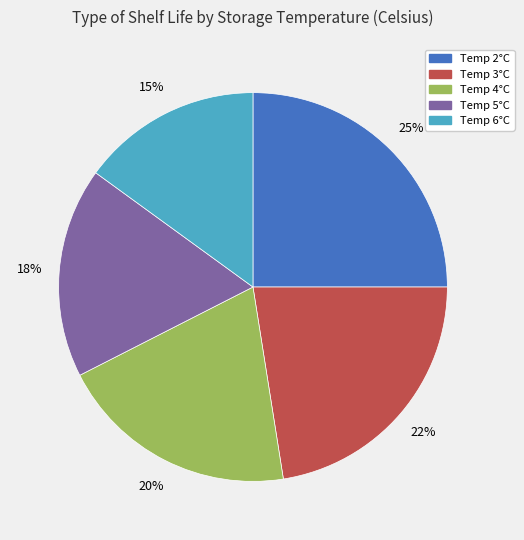

Is the sum of Temp 2°C and Temp 3°C greater than half?

No